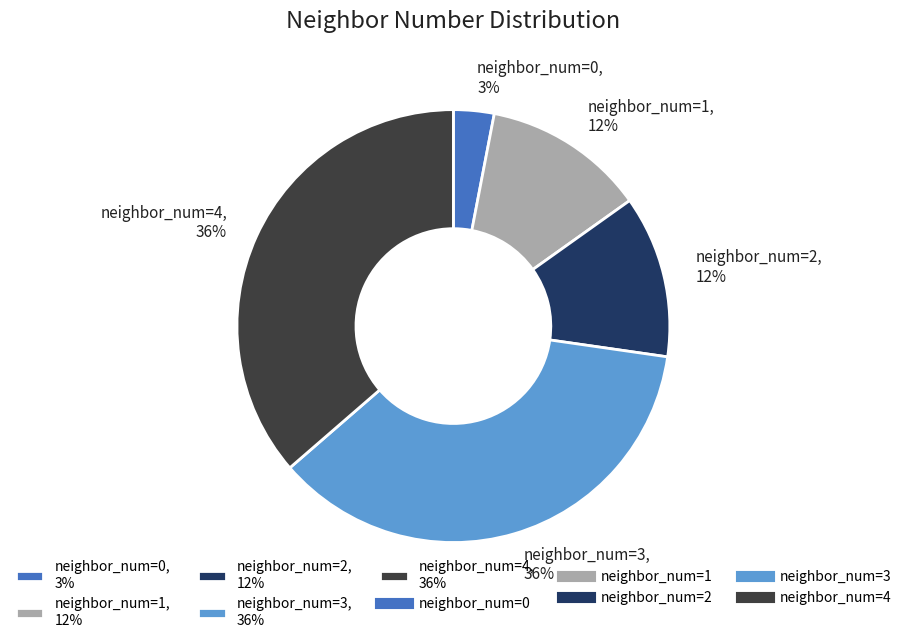

Between neighbor_num=4, 36% and neighbor_num=0, 3%, which is larger?

neighbor_num=4, 36%